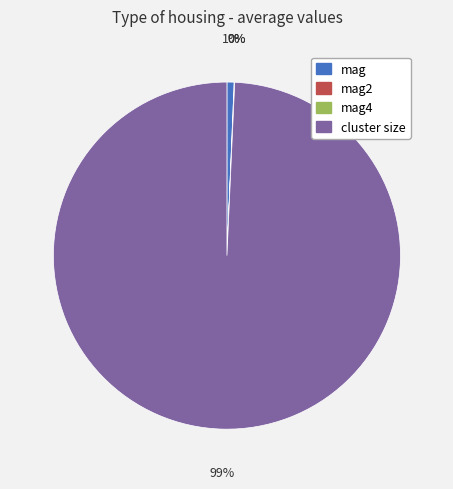

To the nearest percent, what portion does mag represent?

1%